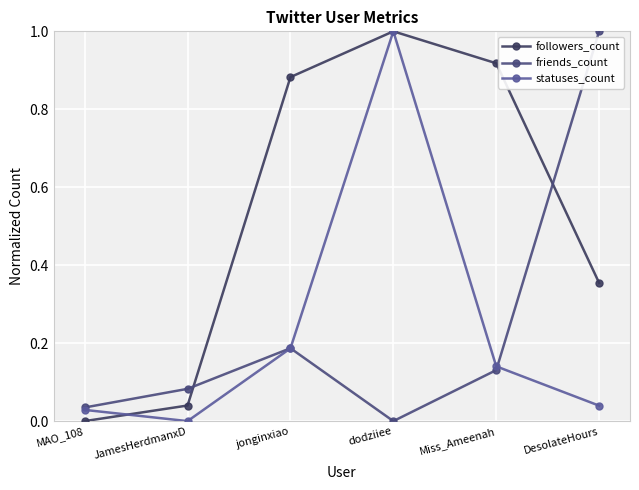

What is the total value across all series at jonginxiao?

1.3